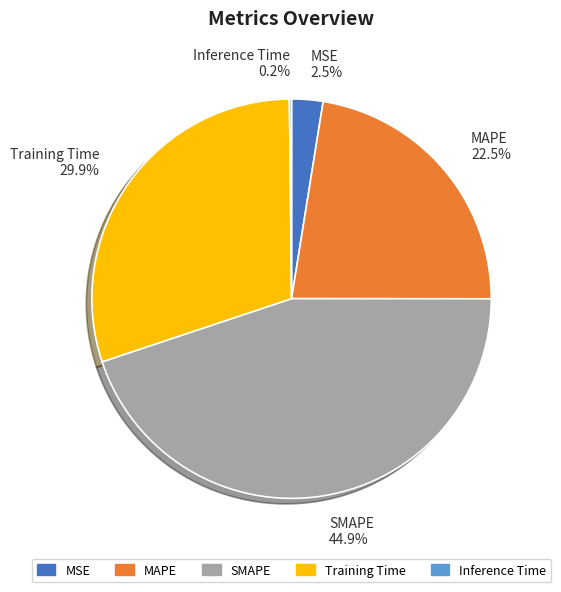

Which has a higher value, MSE or MAPE?

MAPE